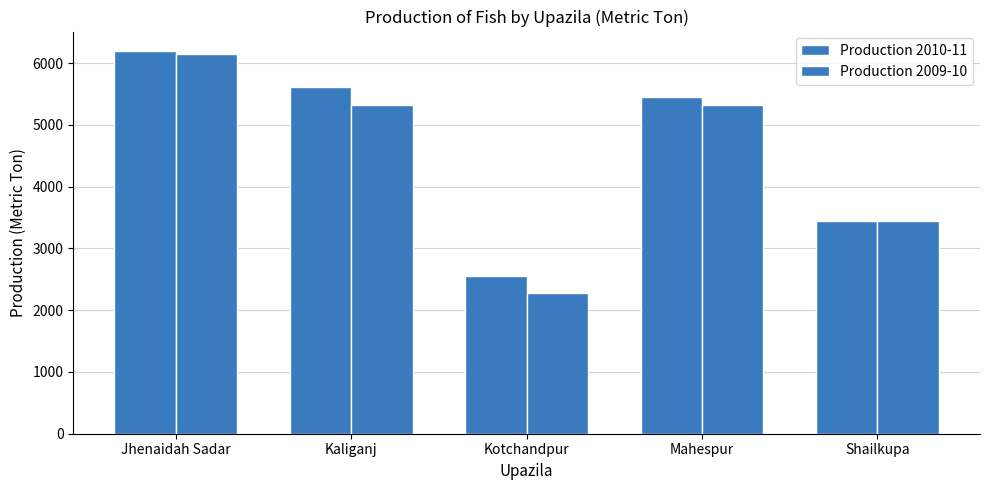

At which category is the sum across all series the highest?

Jhenaidah Sadar